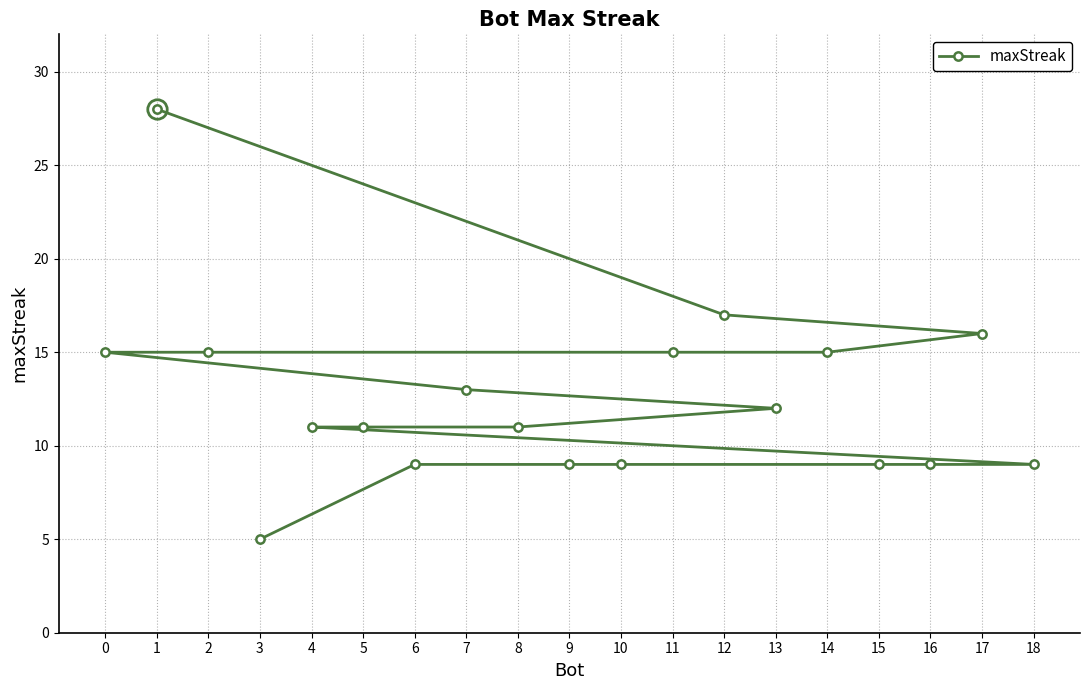

True or false: the data shows 15 at 0.

True